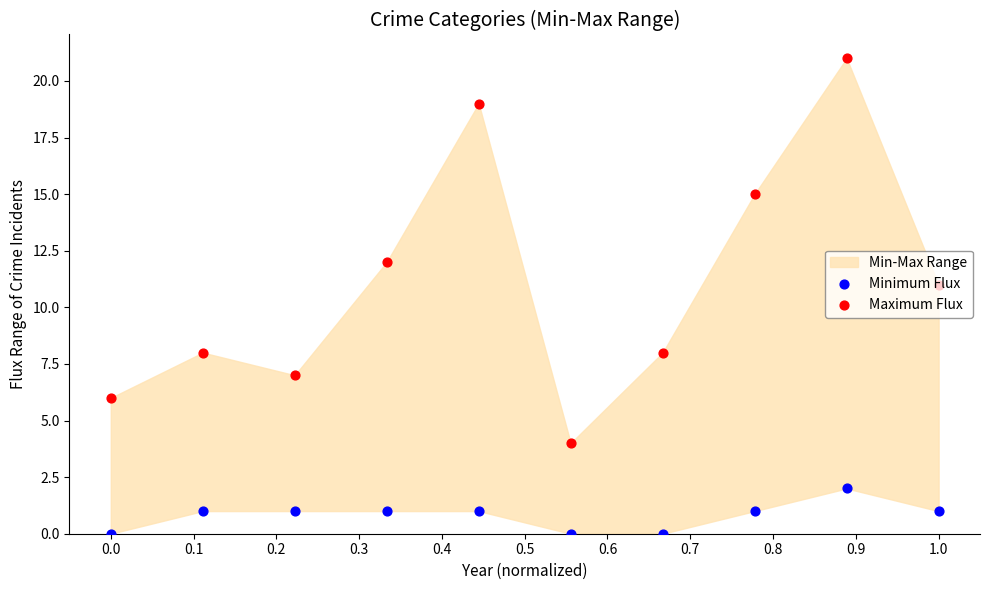

At how many categories does at least one series exceed 8?

5